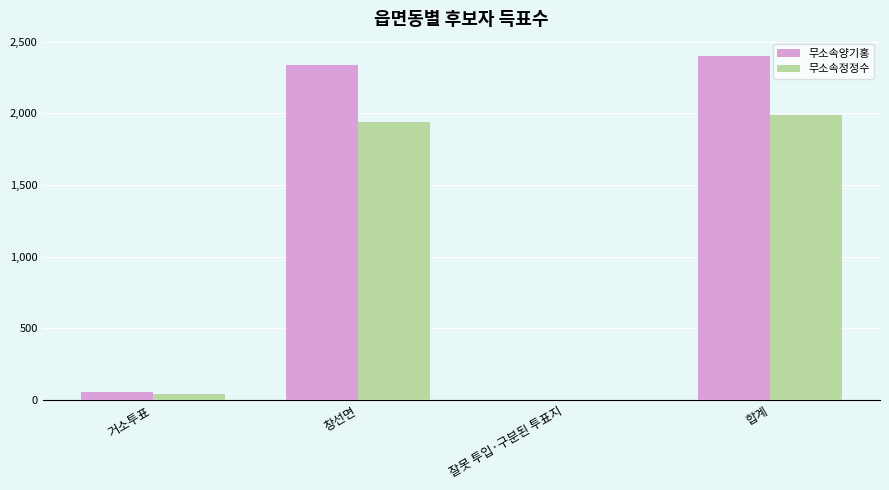

Does the chart contain stacked bars?

No